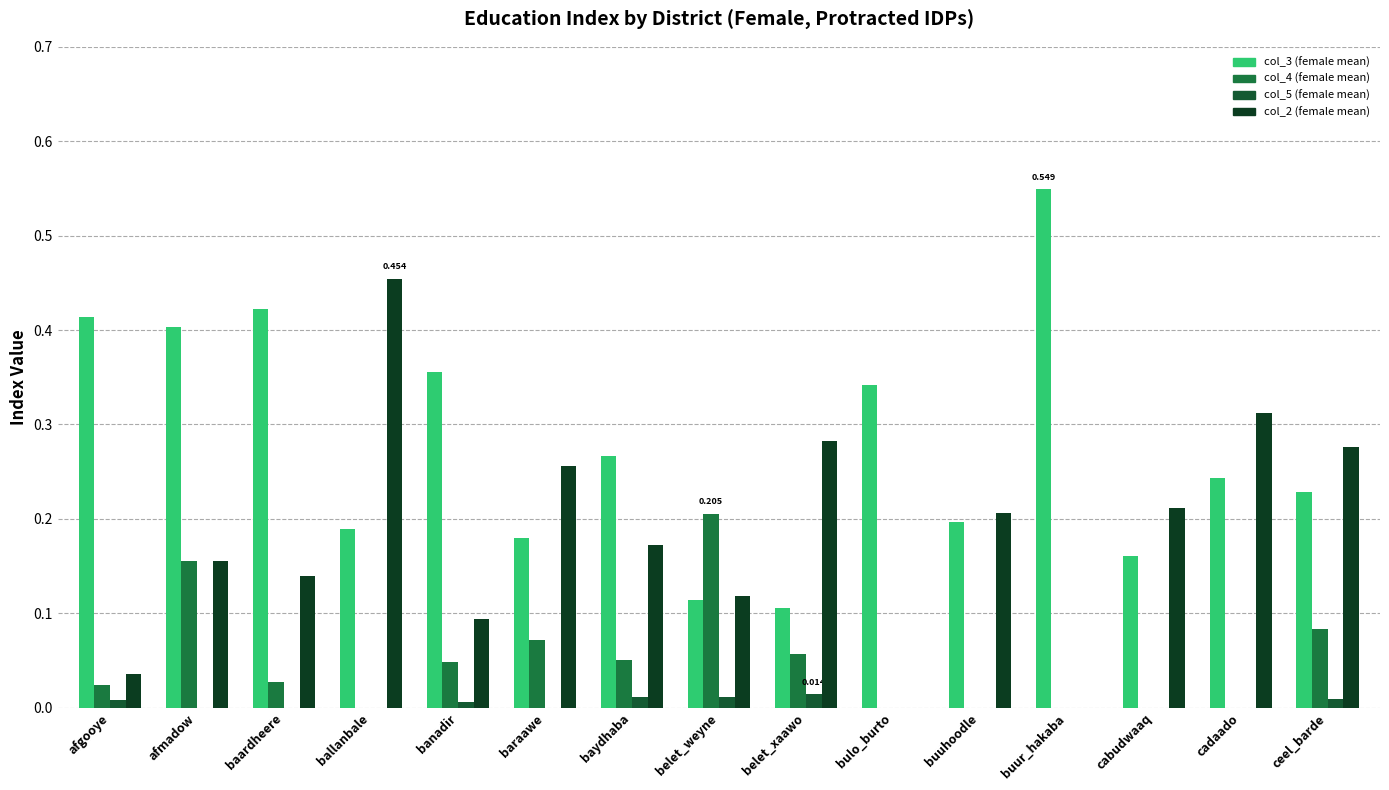

How many categories are shown in the chart?

15